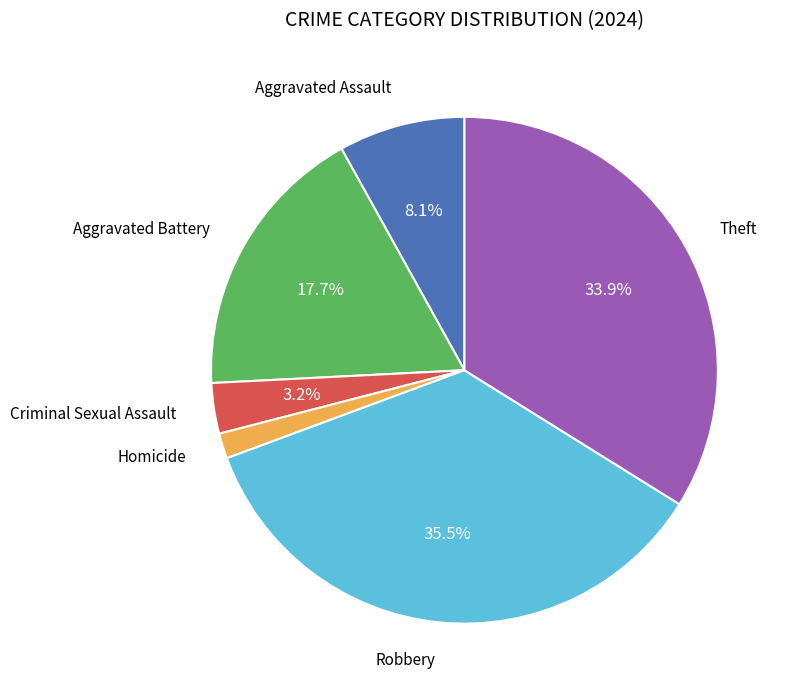

Is there a majority slice in this chart?

No